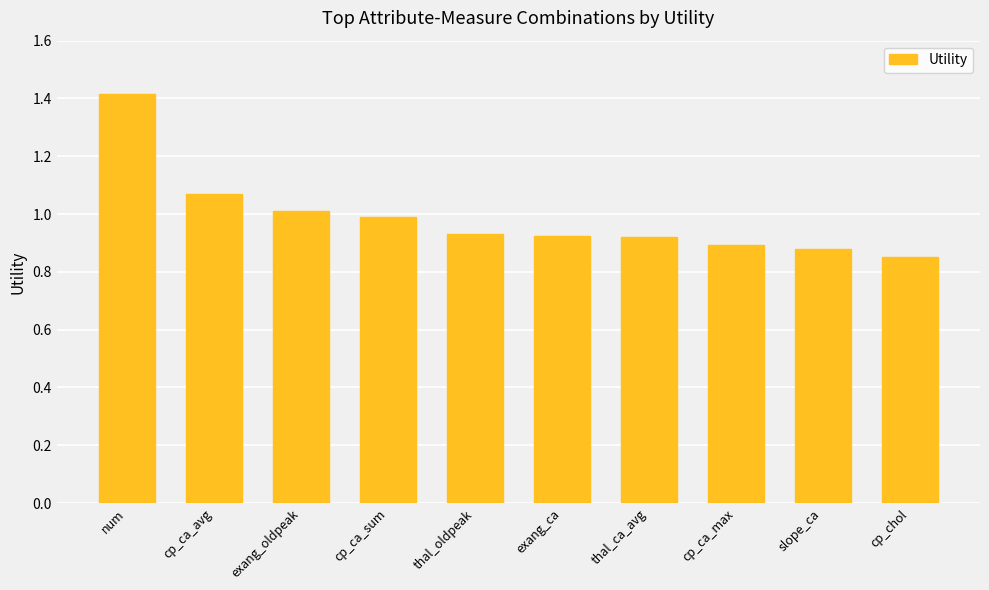

At which category does the chart reach its minimum across all series?

cp_chol